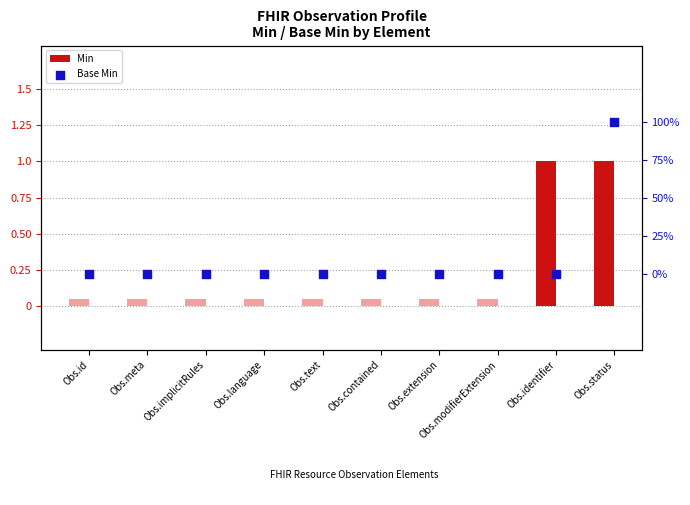

At which category is the sum across all series the highest?

Obs.status